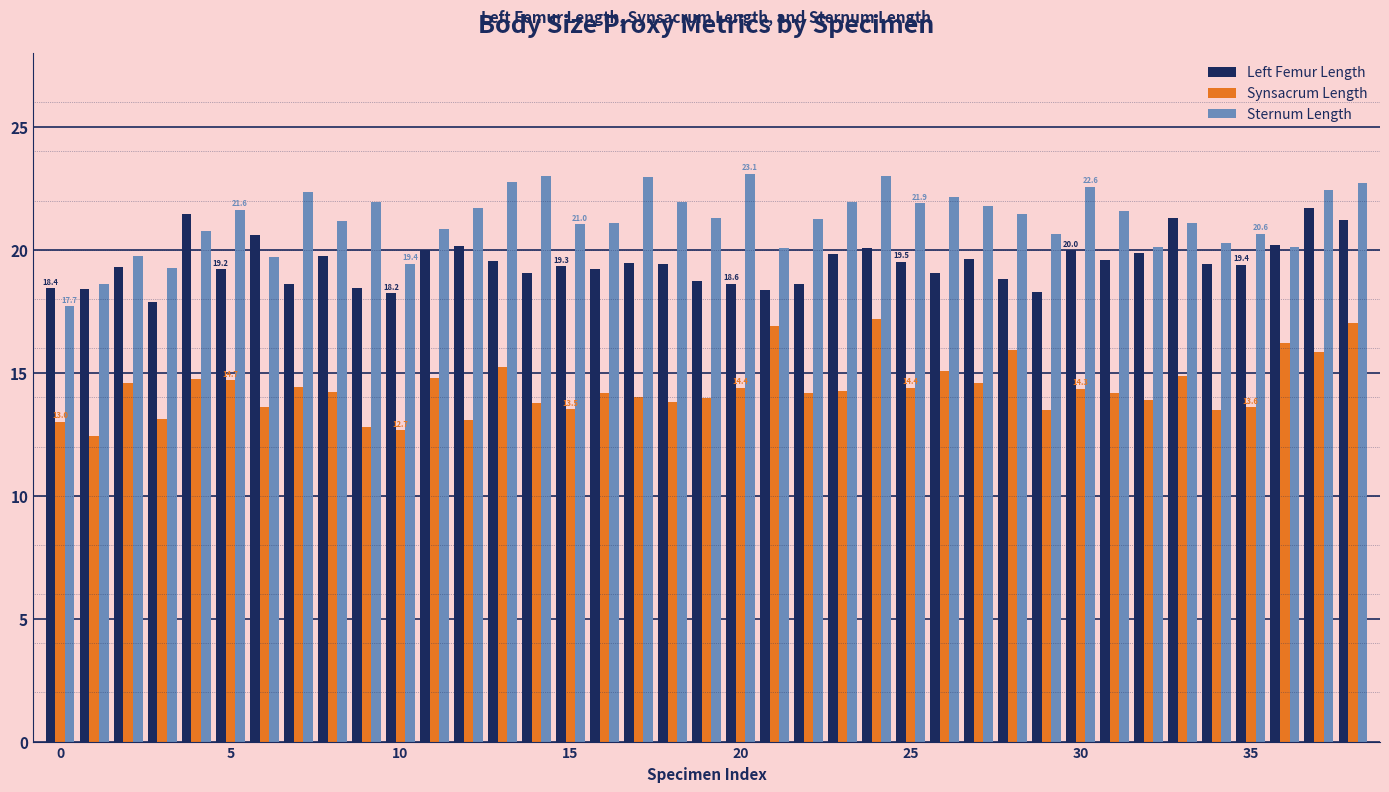

List the series in order of their peak value, lowest first.

Synsacrum Length, Left Femur Length, Sternum Length